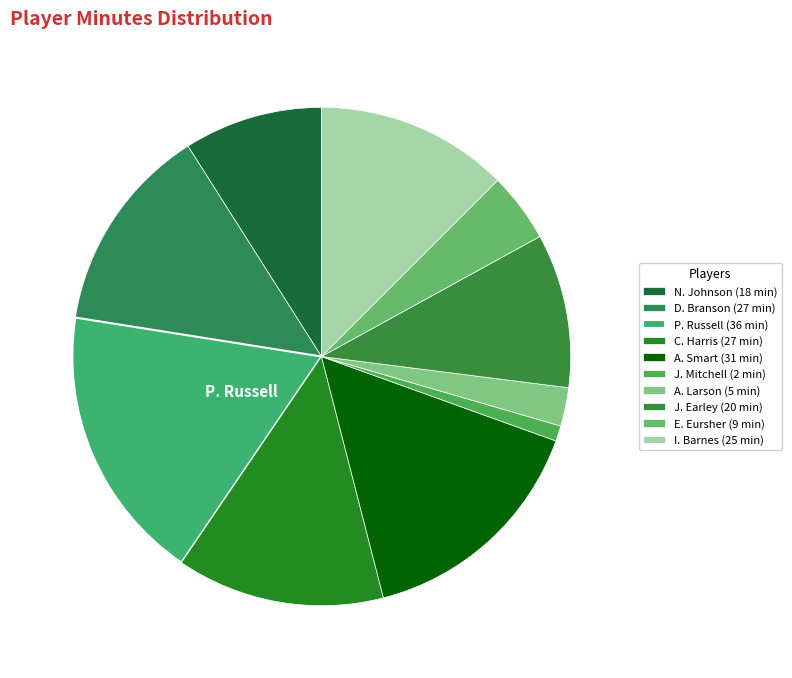

Approximately how many times larger is the value at N. Johnson compared to A. Smart?

0.6